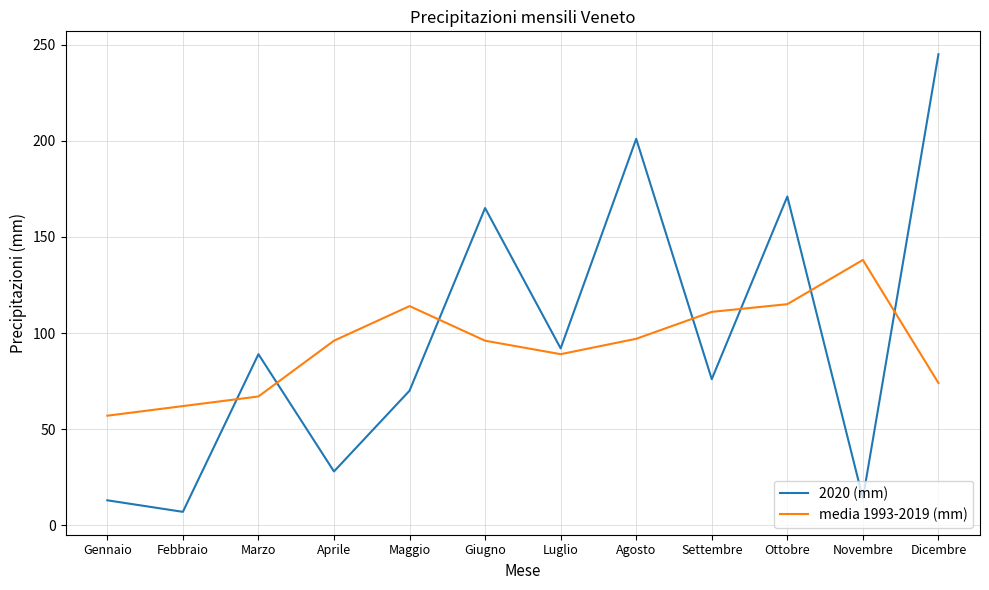

At how many categories does at least one series exceed 13?

12